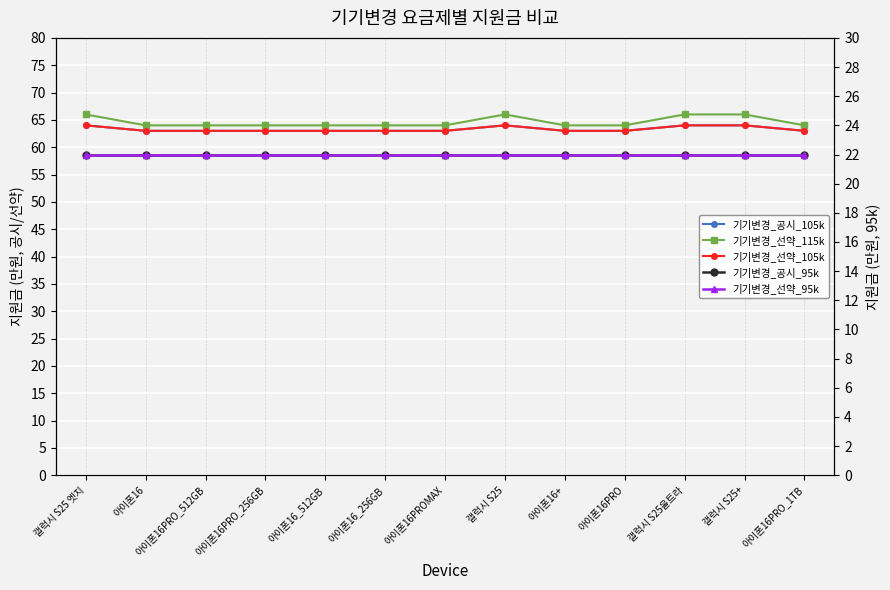

How many distinct data groups are displayed?

5